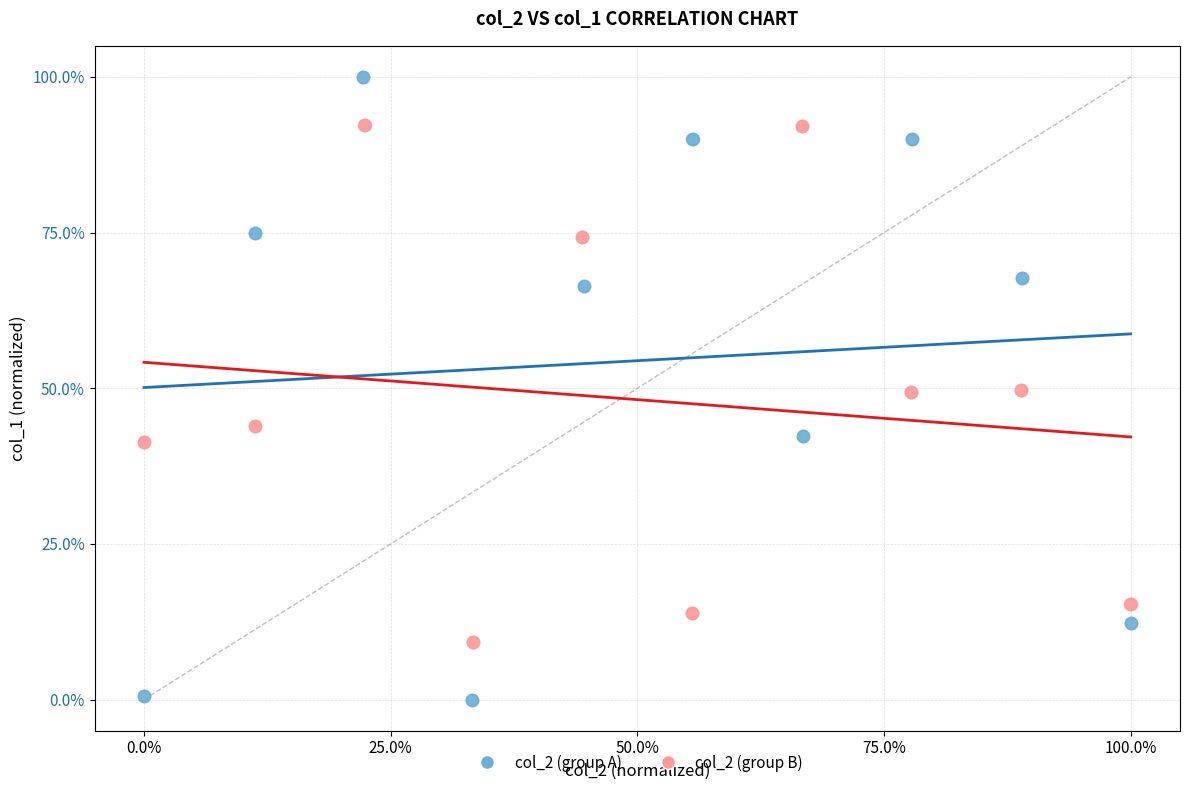

Which series has the widest spread of Y values?

col_2 (group A)